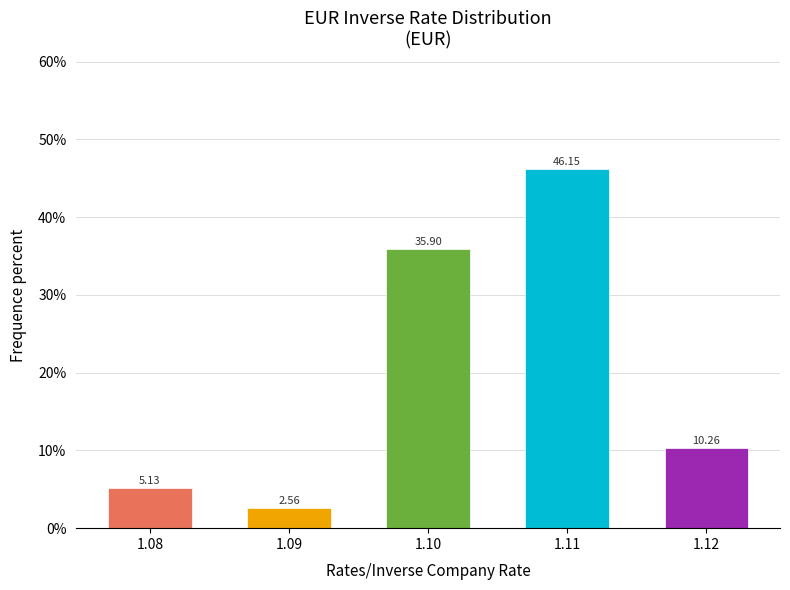

Rank the categories by value from highest to lowest.

1.11, 1.10, 1.12, 1.08, 1.09